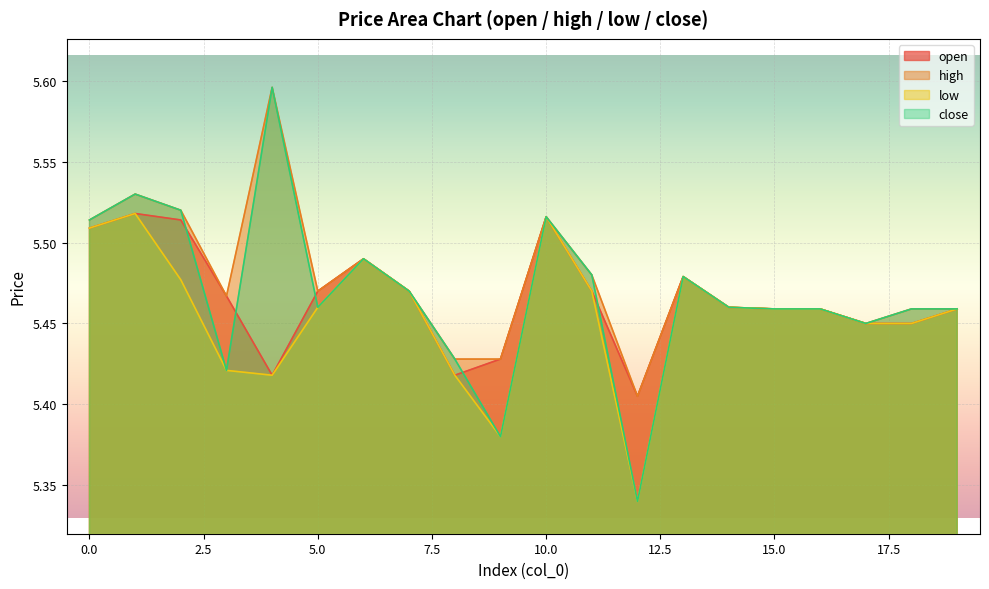

List the series in order of their peak value, lowest first.

open, low, high, close